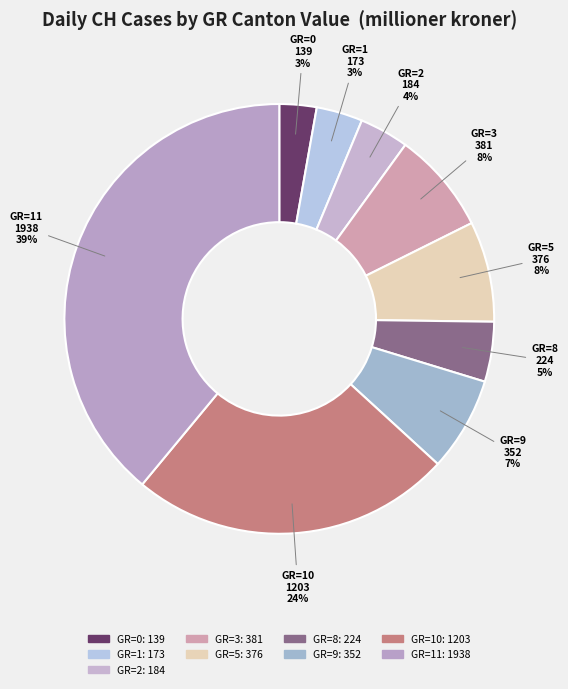

Count the number of slices in the pie.

9